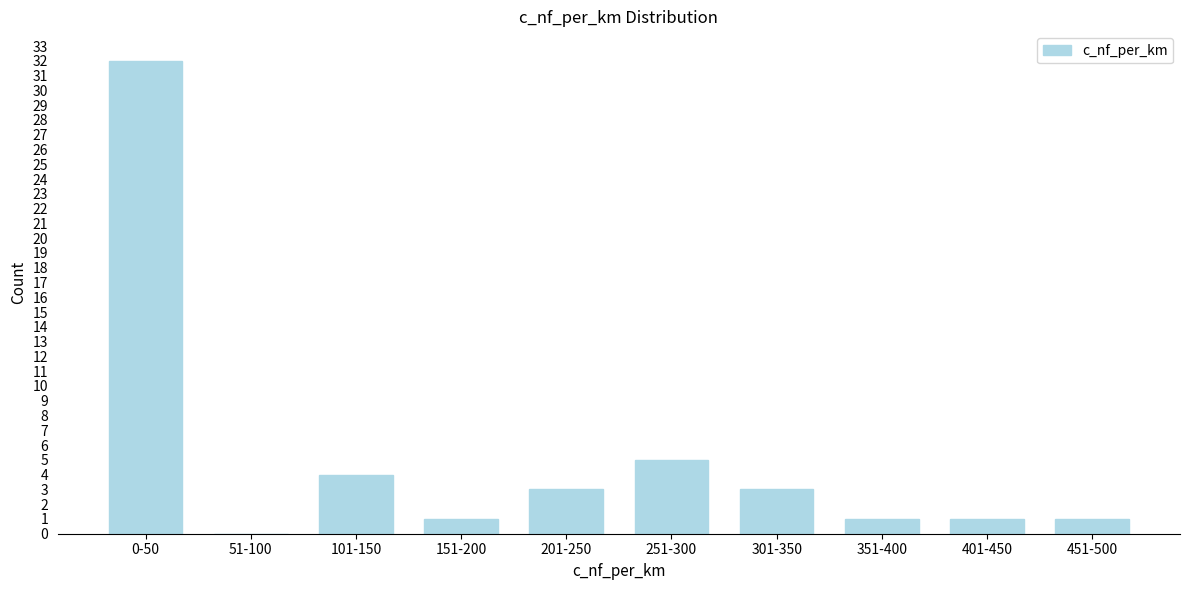

Reading left to right, extract all data points from this chart.

0-50=32	51-100=0	101-150=4	151-200=1	201-250=3	251-300=5	301-350=3	351-400=1	401-450=1	451-500=1